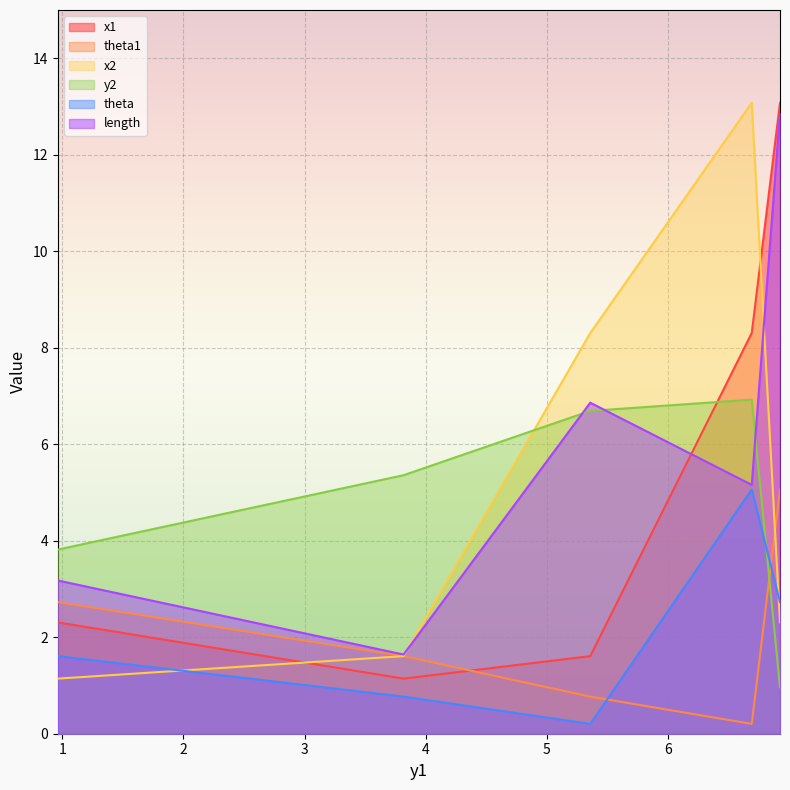

Read the x2 value at 6.924542772180757.

2.3